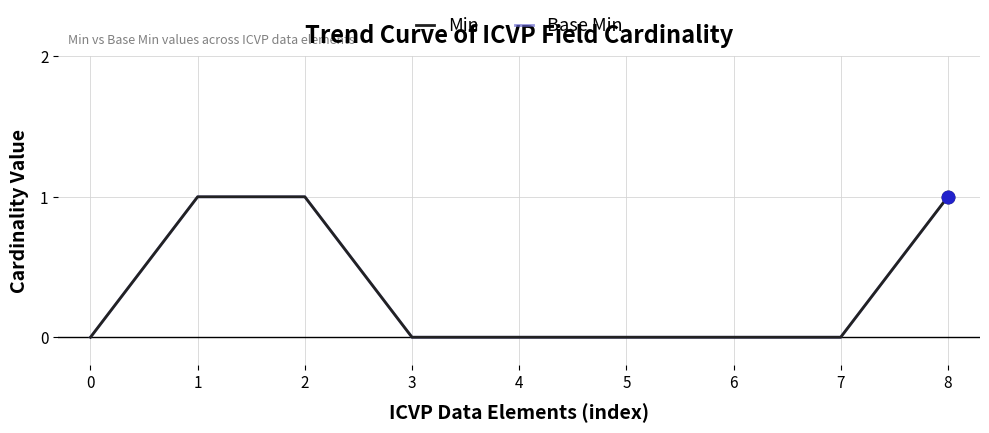

Is this an area chart (filled region under the line)?

No